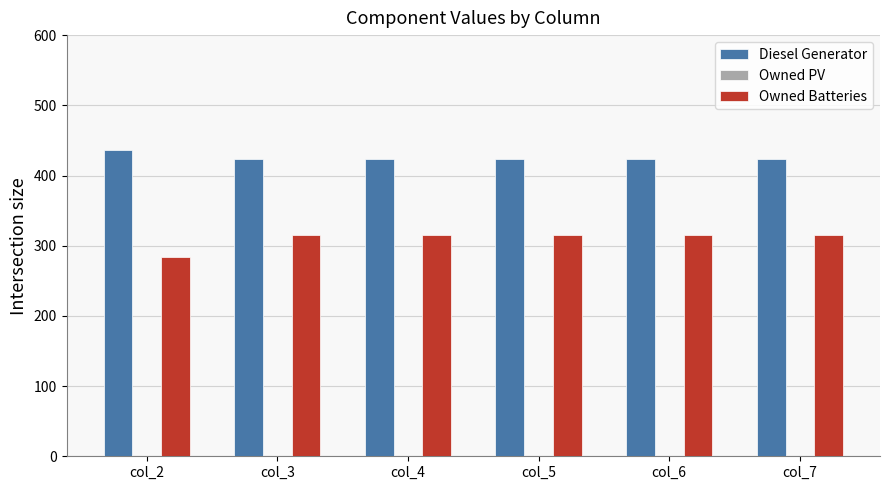

At col_6, list the series in order from smallest to largest.

Owned Batteries, Diesel Generator